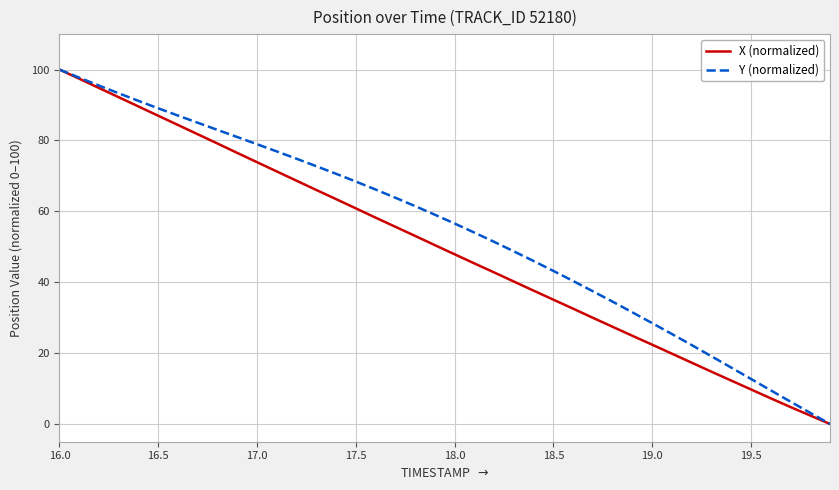

What is the highest value of the X (normalized) series?

100.0